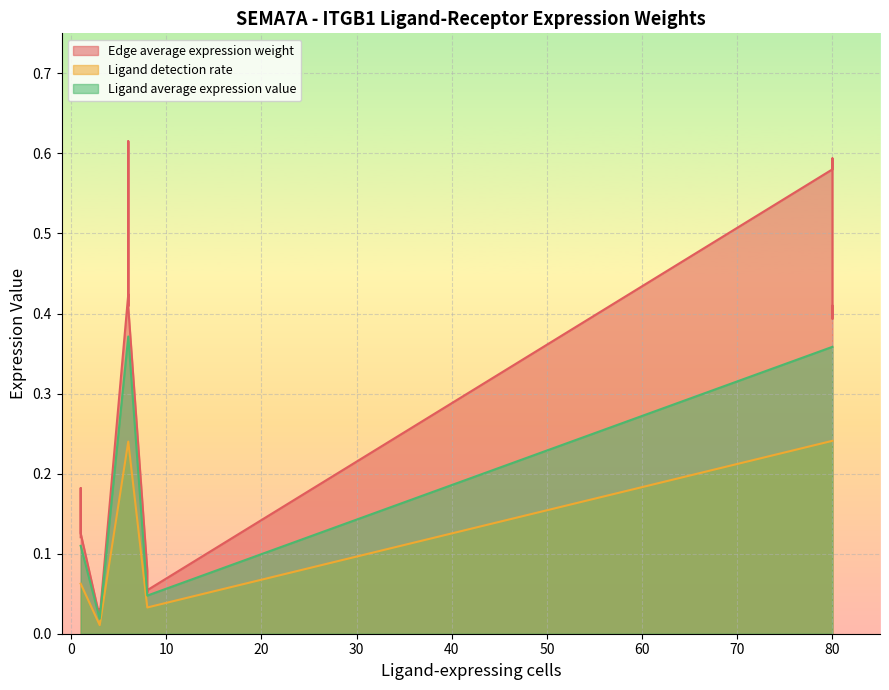

What are all the series names shown in the legend?

Edge average expression weight, Ligand detection rate, Ligand average expression value